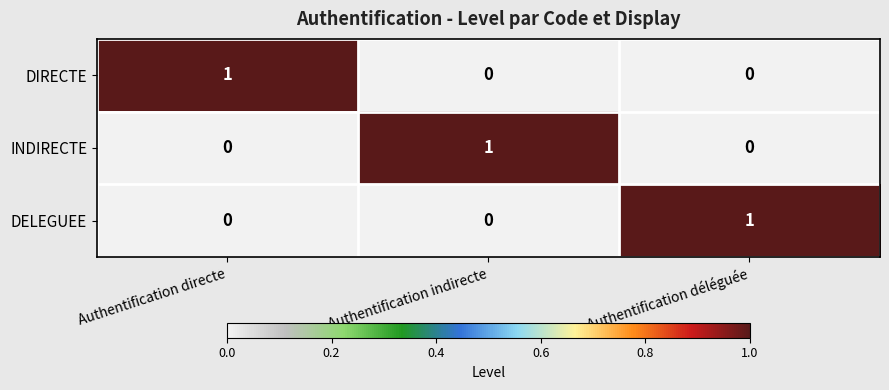

The value of INDIRECTE at Authentification directe is -1. True or false?

False